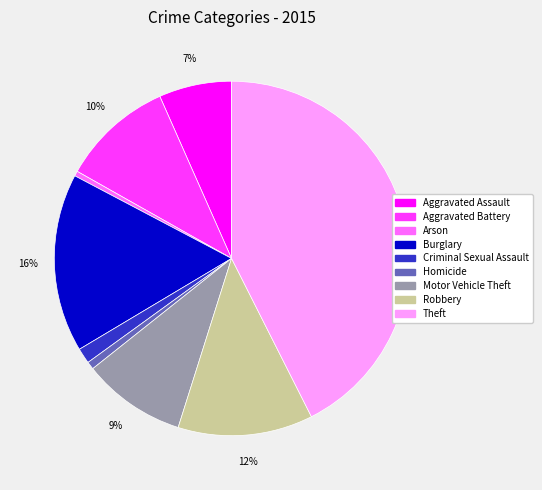

Which category has the biggest portion of the pie?

Theft